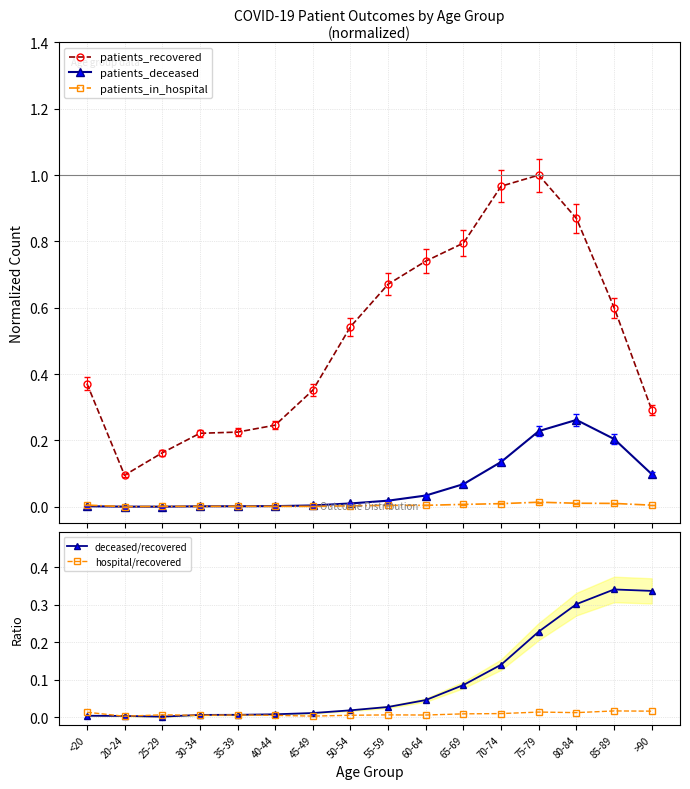

What is the difference between the maximum and minimum values in the deceased/recovered series?

0.3